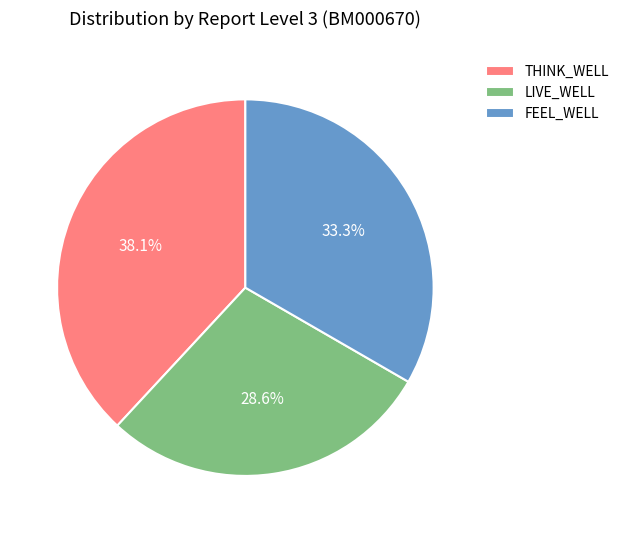

How many segments does this pie chart have?

3